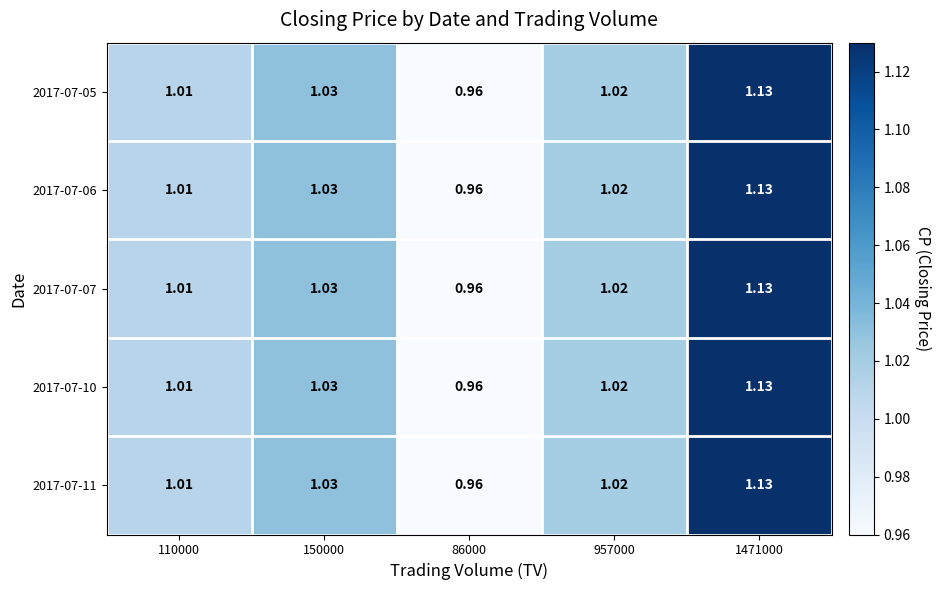

What is the total value across all series at 86000?

4.8